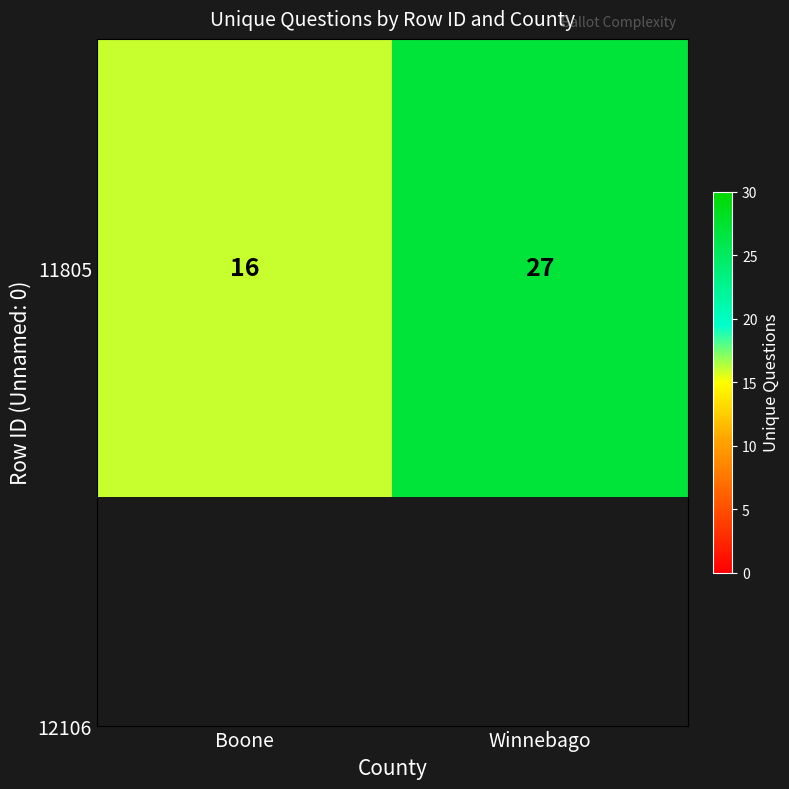

What is the ratio of the value at Winnebago to the value at Boone?

1.7